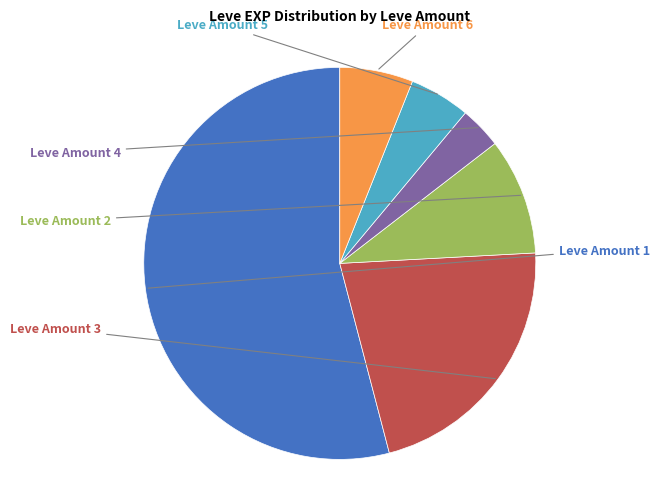

Is there a majority slice in this chart?

Yes